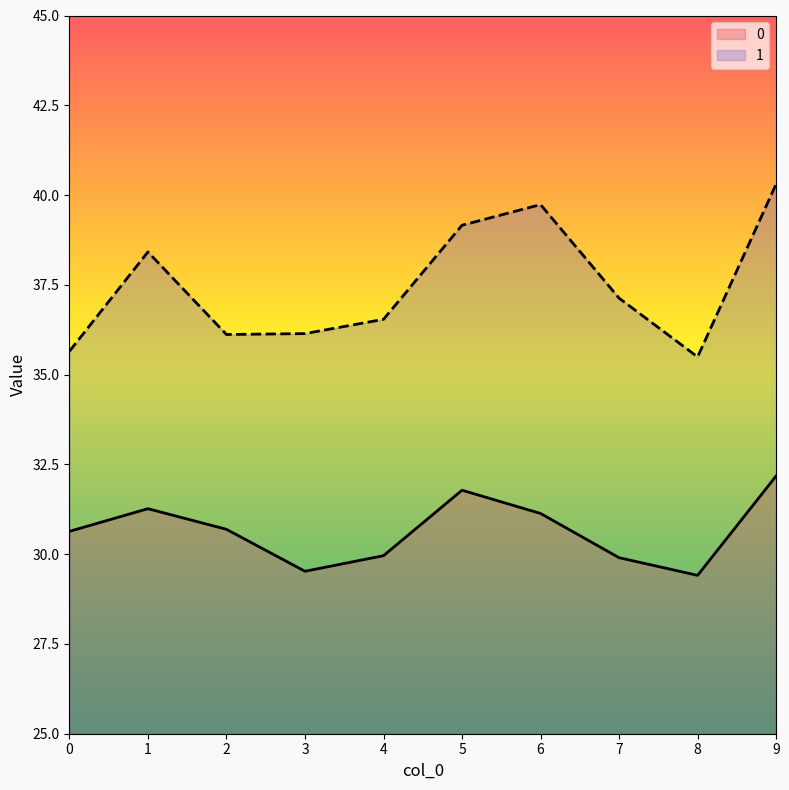

Reading right to left, extract all data points from this chart.

0: 32.2	29.4	29.9	31.1	31.8	30.0	29.5	30.7	31.3	30.6
1: 40.3	35.5	37.1	39.7	39.2	36.5	36.1	36.1	38.4	35.6